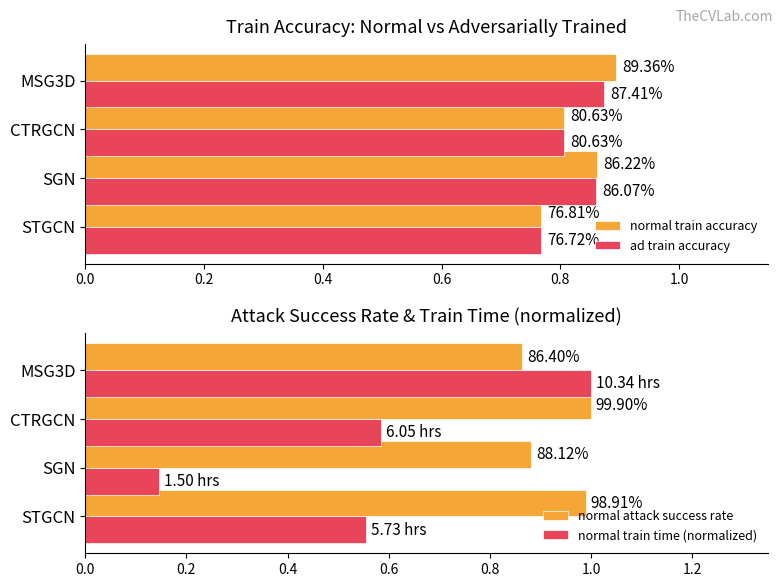

What is the value of the ad train accuracy bar at the 2nd from the left?

0.9